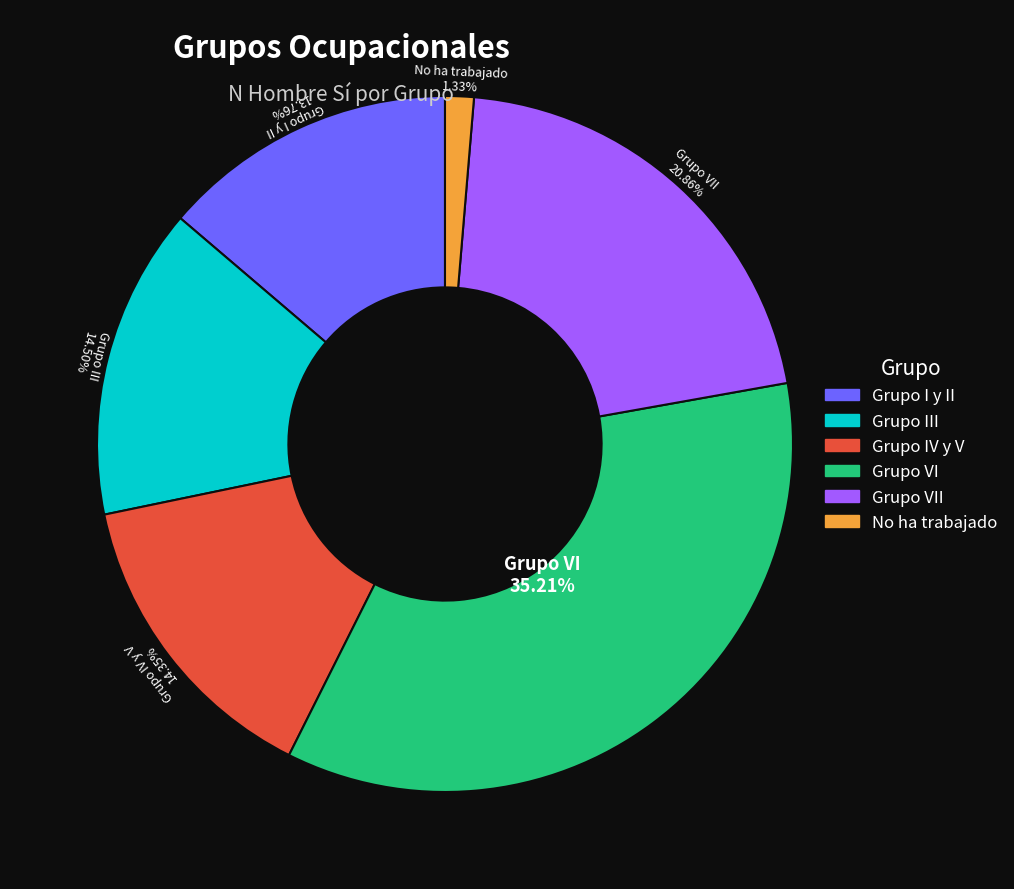

Is there any slice that represents more than half of the pie?

No